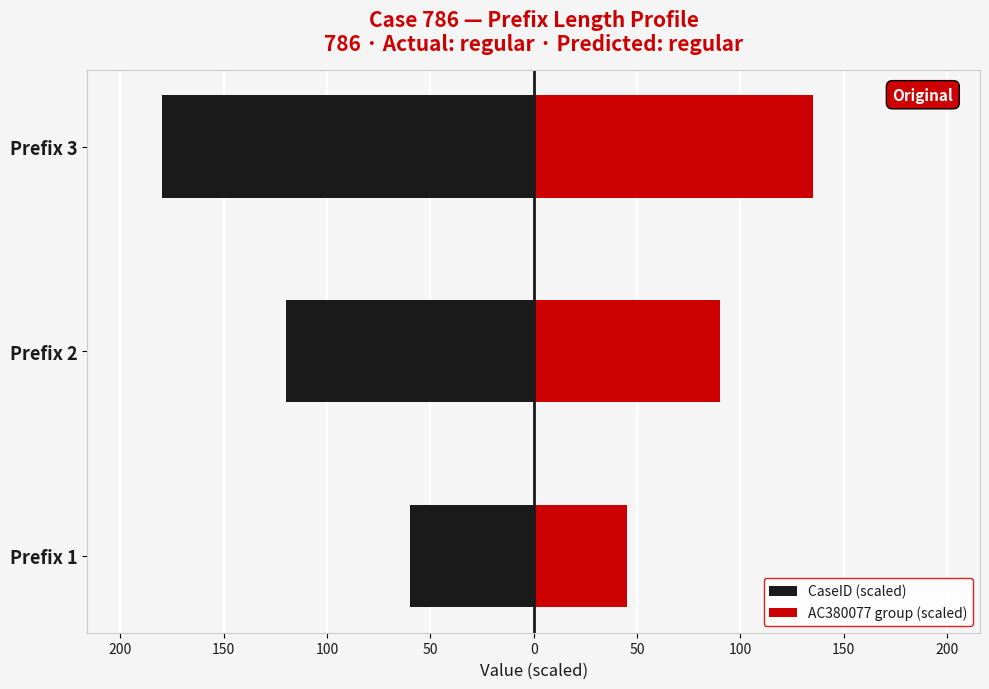

What is the smallest value displayed?

-180